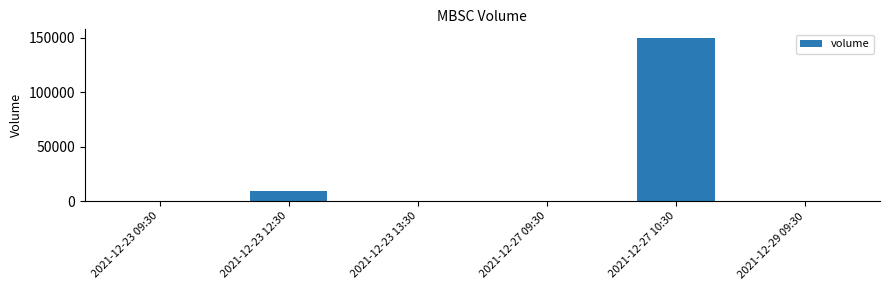

Is it true that the value at 2021-12-27 09:30 is 0?

True